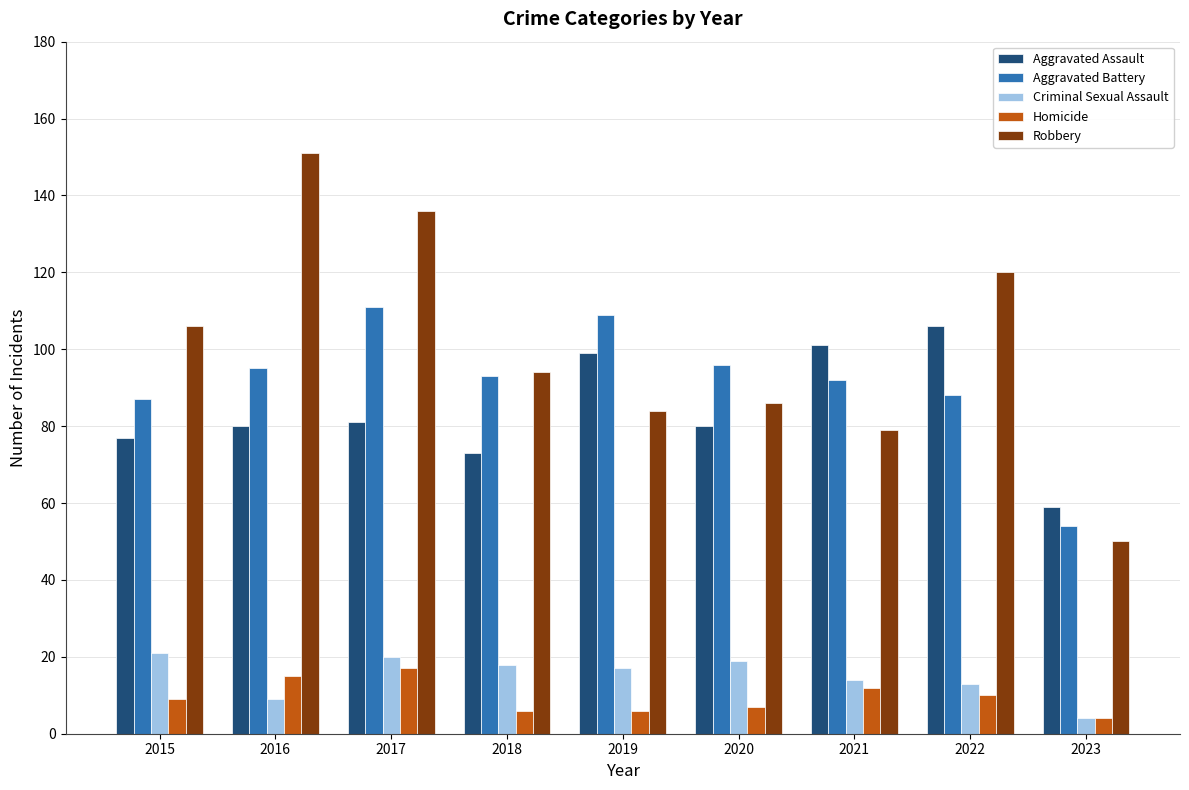

What is the total value across all series at 2016?

350